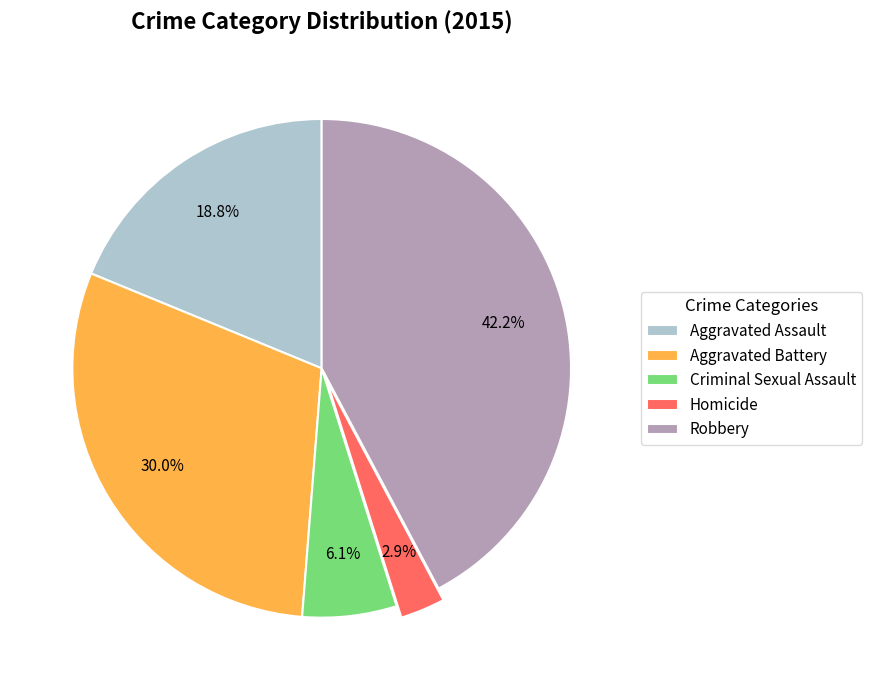

Which category has the smallest portion of the pie?

Homicide